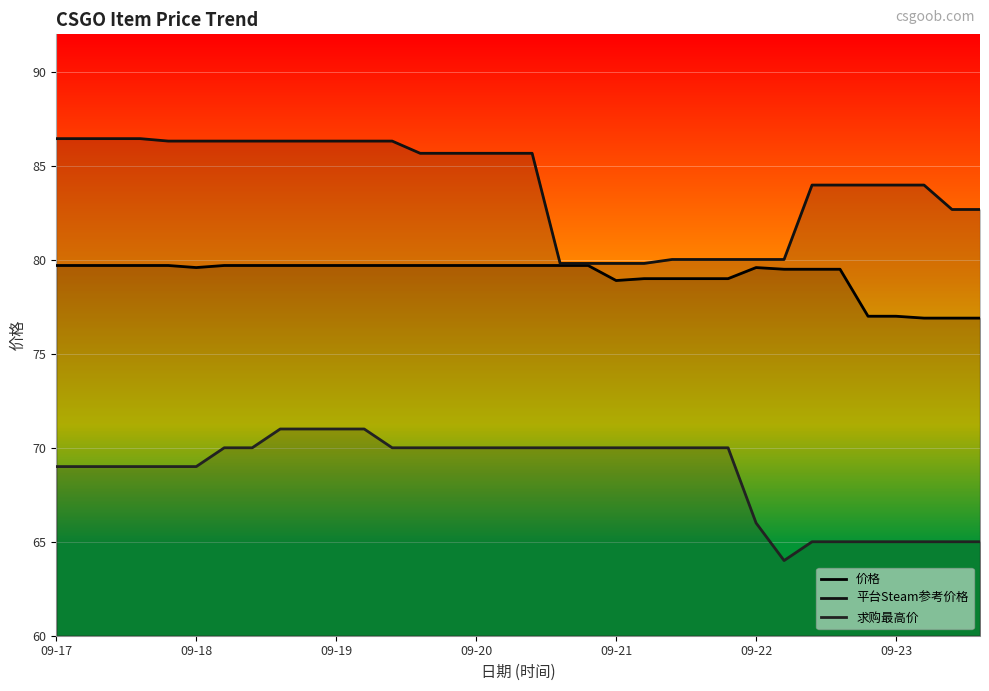

How many lines are shown in the chart?

3